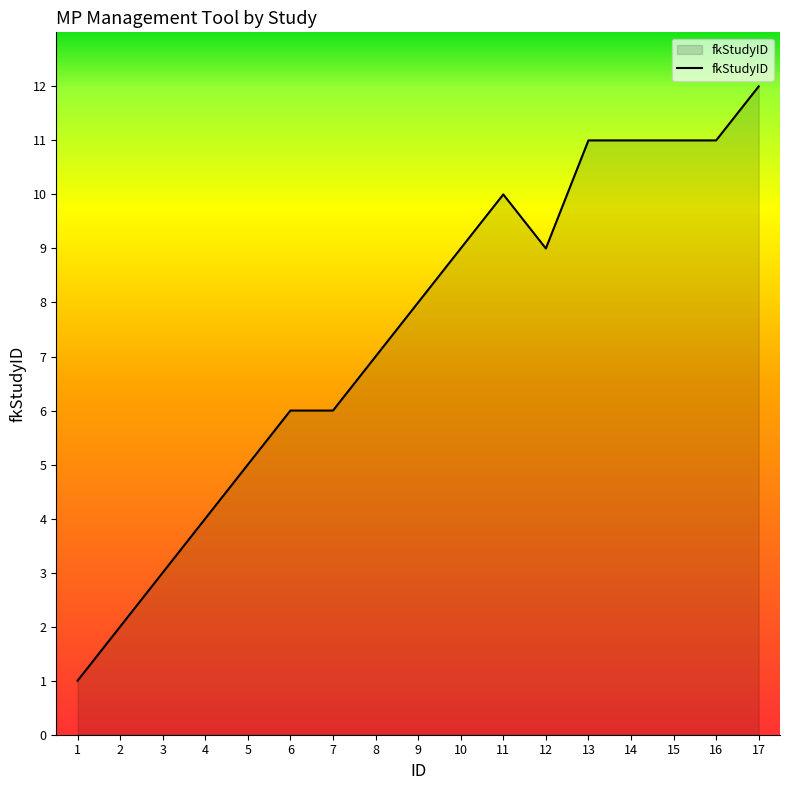

What is the approximate value at 17?

12